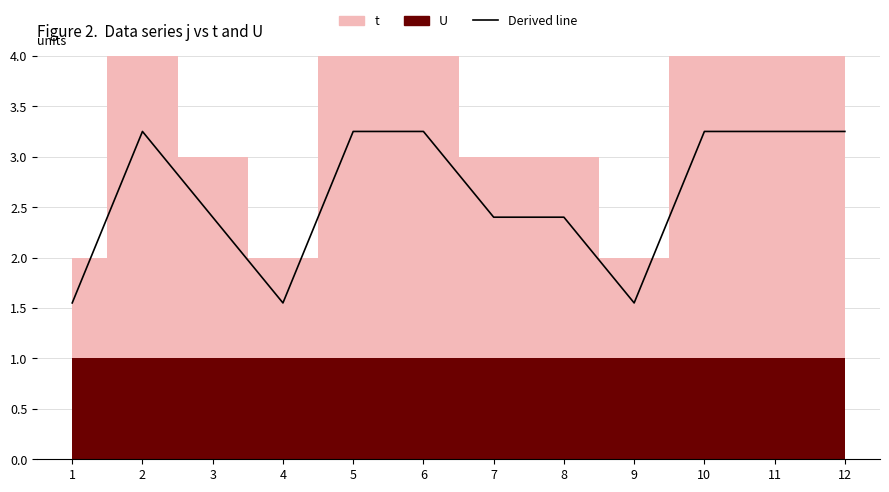

How many interior local peaks (higher than both neighbors) does the data have?

1